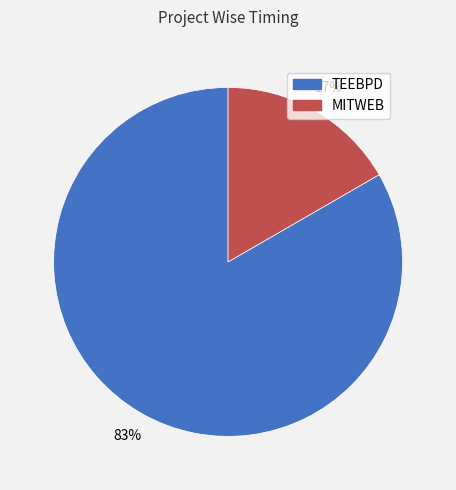

What is the smallest slice in the pie chart?

MITWEB